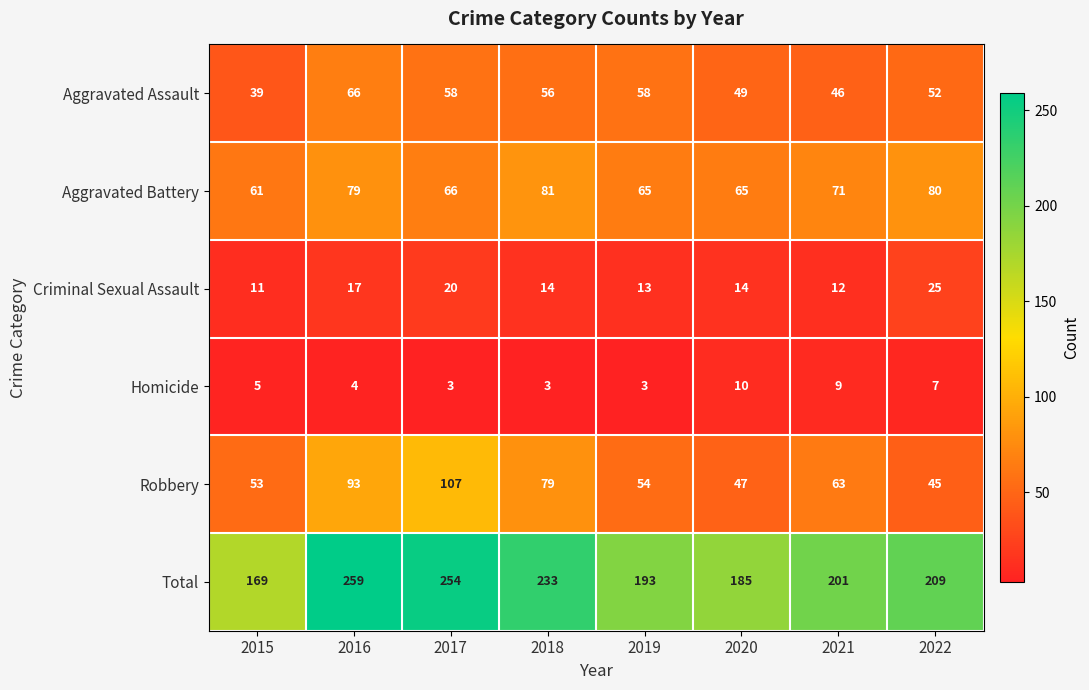

Between 2021 and 2022, which series saw the biggest shift?

Robbery